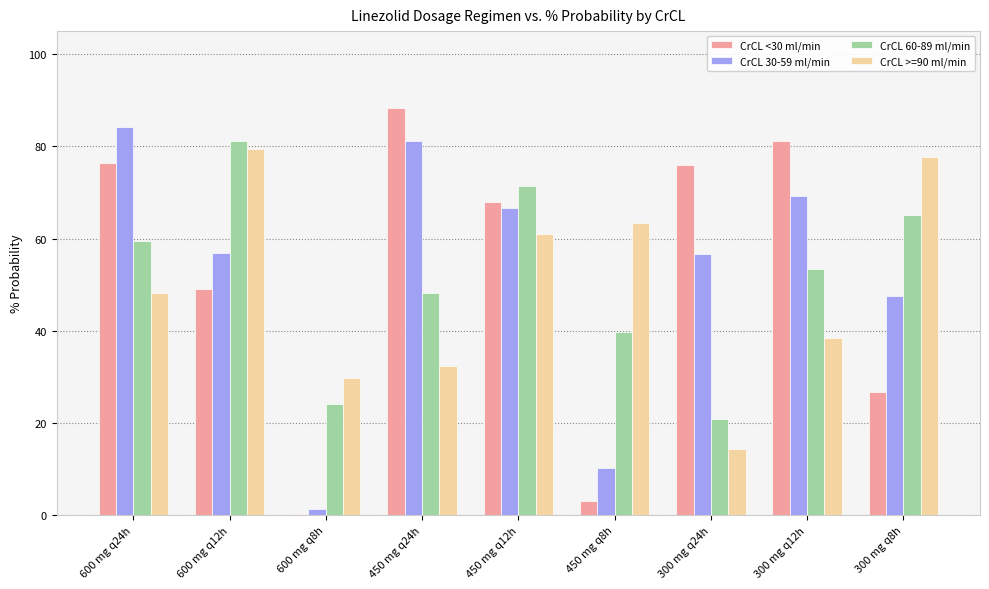

What is the difference between the highest and lowest values at 600 mg q12h?

32.1